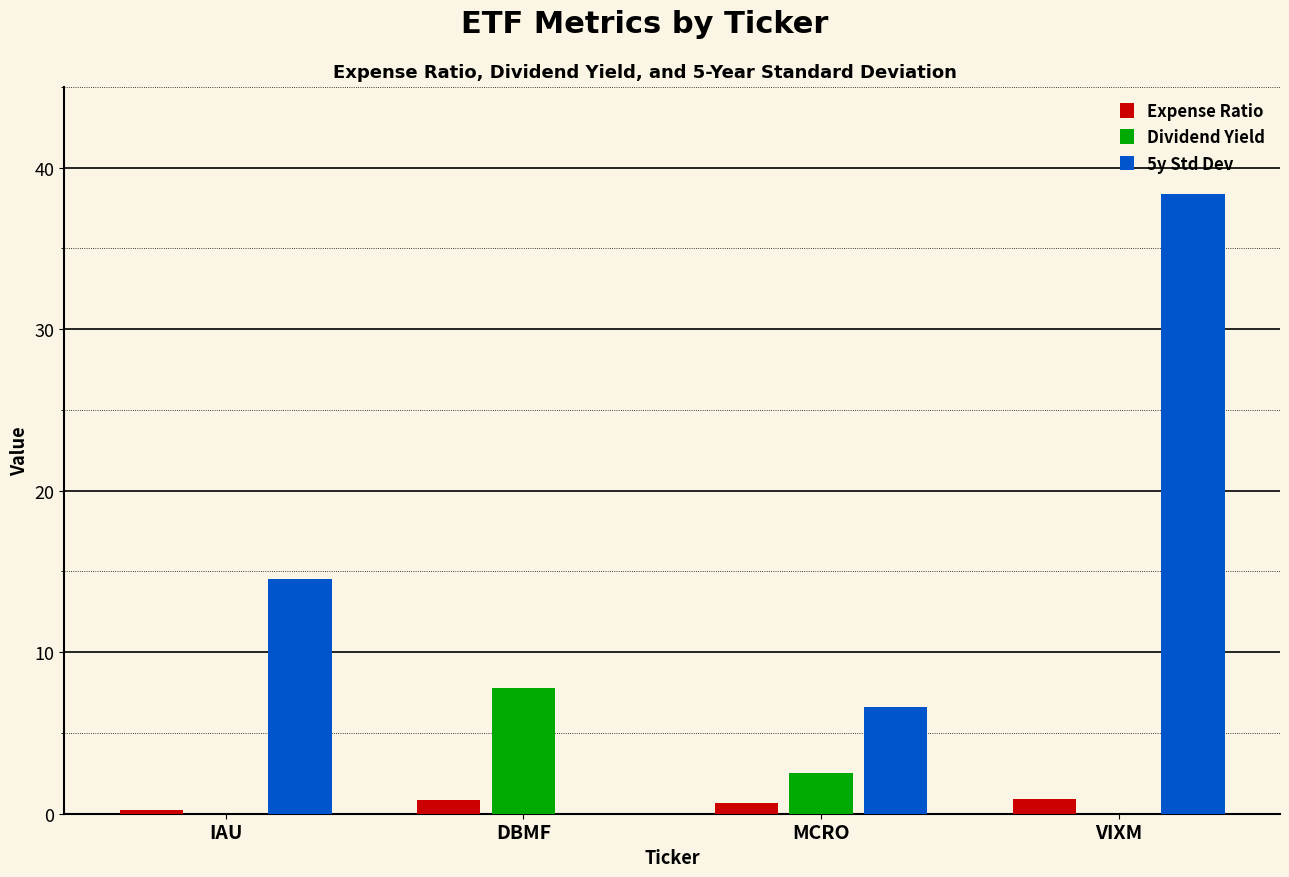

How many groups of bars are there?

4